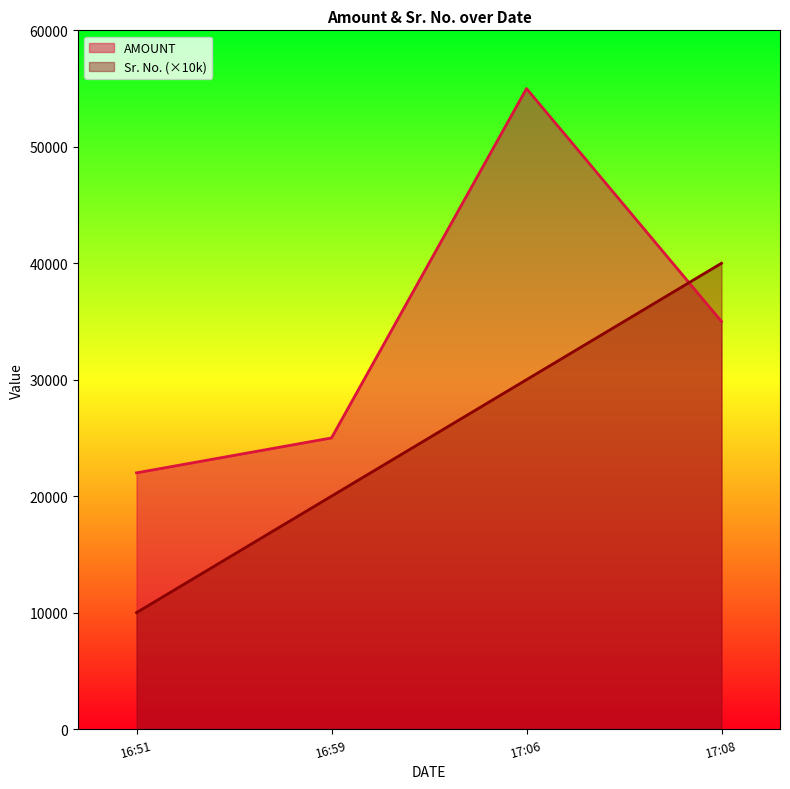

Which series has the widest spread of values?

AMOUNT